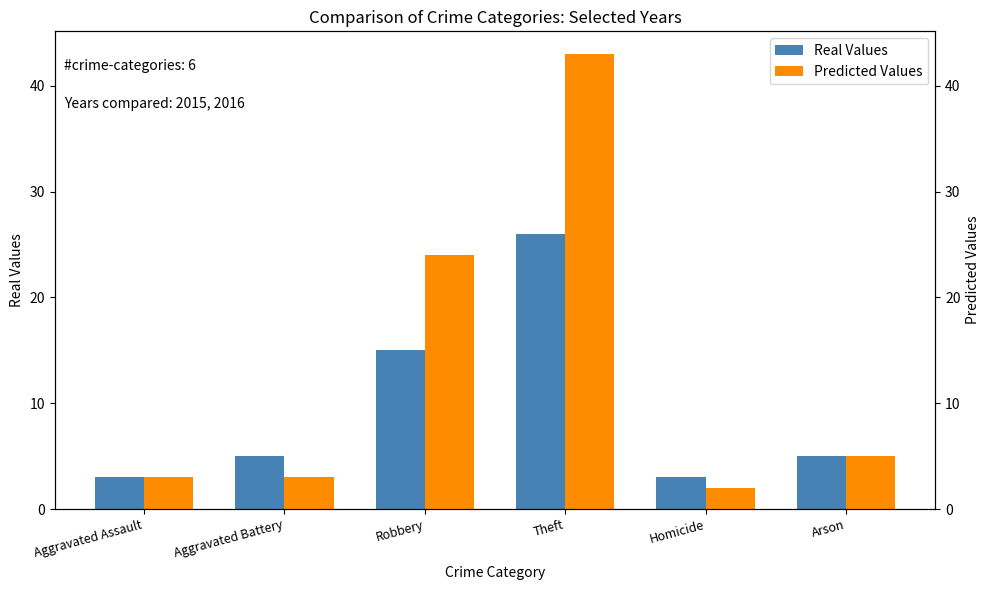

Where does the Real Values series first go above 5?

Robbery